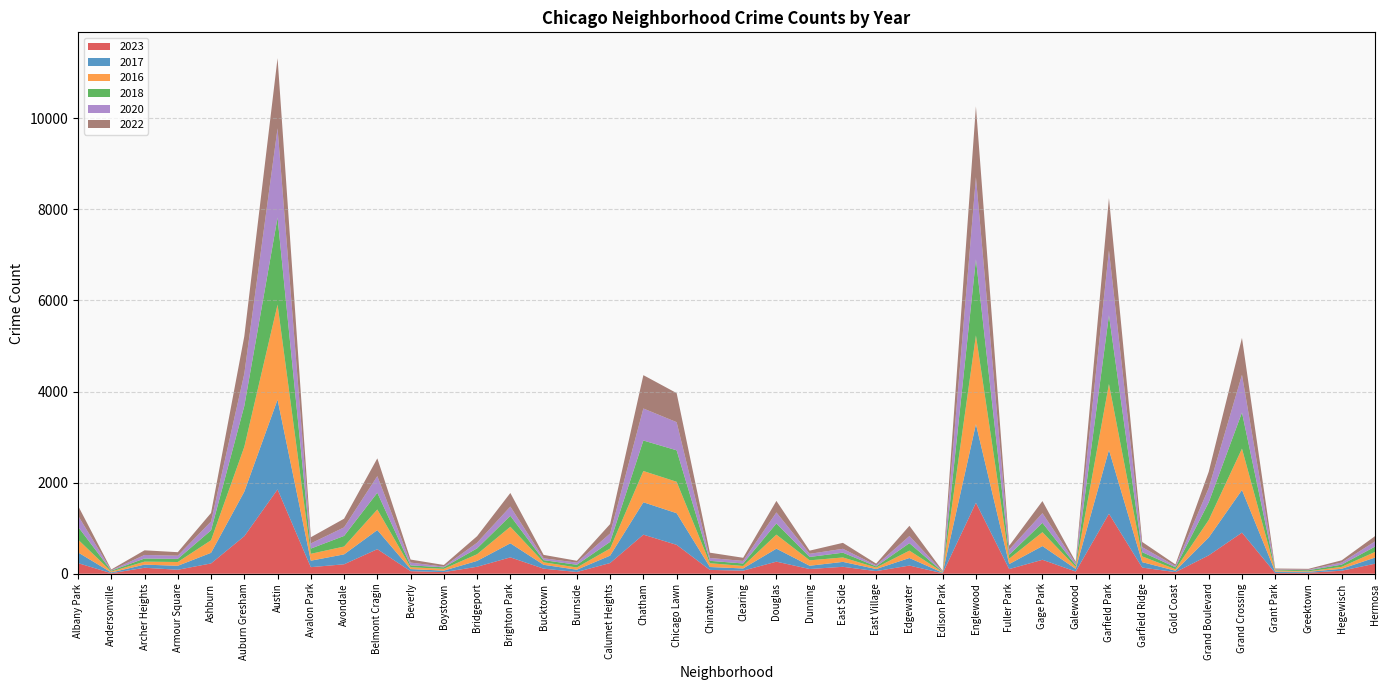

Reading left to right, what are all the values shown in this chart?

2023: 233	11	131	87	226	824	1851	144	207	539	56	35	153	359	111	38	235	858	634	84	67	265	103	152	57	179	10	1558	102	306	48	1317	135	35	403	902	16	22	66	220
2017: 235	17	69	87	233	978	1972	142	218	420	46	33	128	309	85	50	162	711	695	63	49	285	72	108	46	166	12	1726	110	301	58	1401	119	31	392	936	30	20	43	134
2016: 282	20	65	83	276	983	2086	151	172	451	40	39	147	363	55	49	157	686	690	84	54	308	119	97	32	162	12	1948	118	305	42	1448	126	33	384	908	26	11	42	124
2018: 281	19	69	69	218	898	1912	115	233	368	41	34	129	240	47	60	145	670	691	52	55	246	74	105	26	164	9	1672	87	205	42	1509	94	43	388	794	15	24	49	117
2020: 246	8	78	70	193	708	1959	113	188	365	62	14	124	203	41	47	185	703	618	63	56	242	69	85	24	157	5	1801	112	213	43	1426	109	28	313	828	7	11	46	114
2022: 216	18	102	77	188	822	1541	136	190	390	66	37	143	299	75	40	206	732	638	116	69	253	70	131	37	224	15	1556	84	265	30	1148	114	34	358	810	20	19	49	116